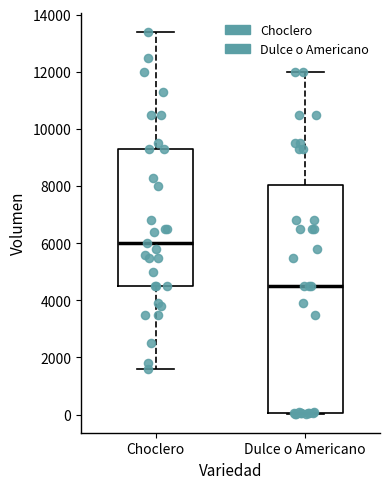

Where does the upper whisker of the box for Dulce o Americano end on the y-axis? The values are not printed on the chart, so give them approximately, as read against the axis.

12000